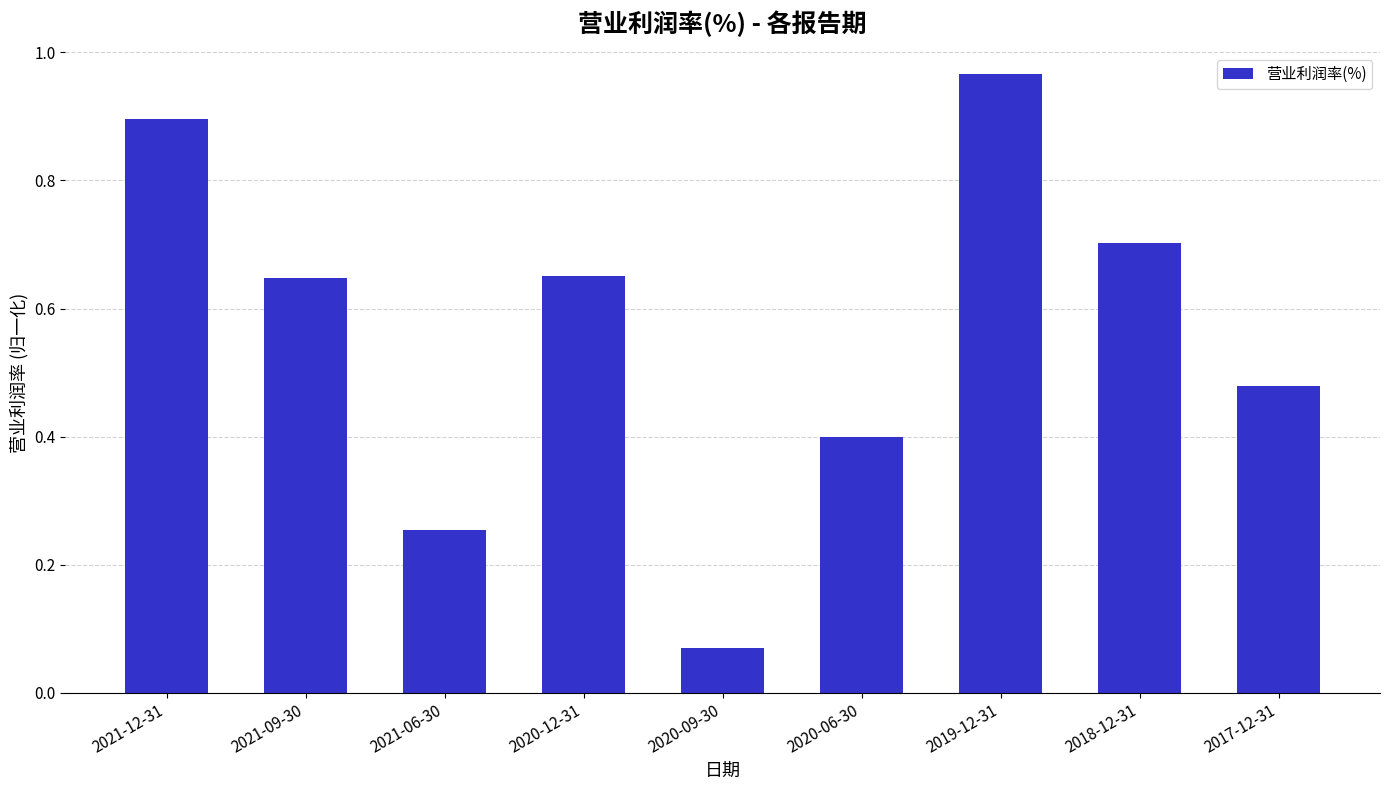

Which has a higher value, 2021-12-31 or 2018-12-31?

2021-12-31